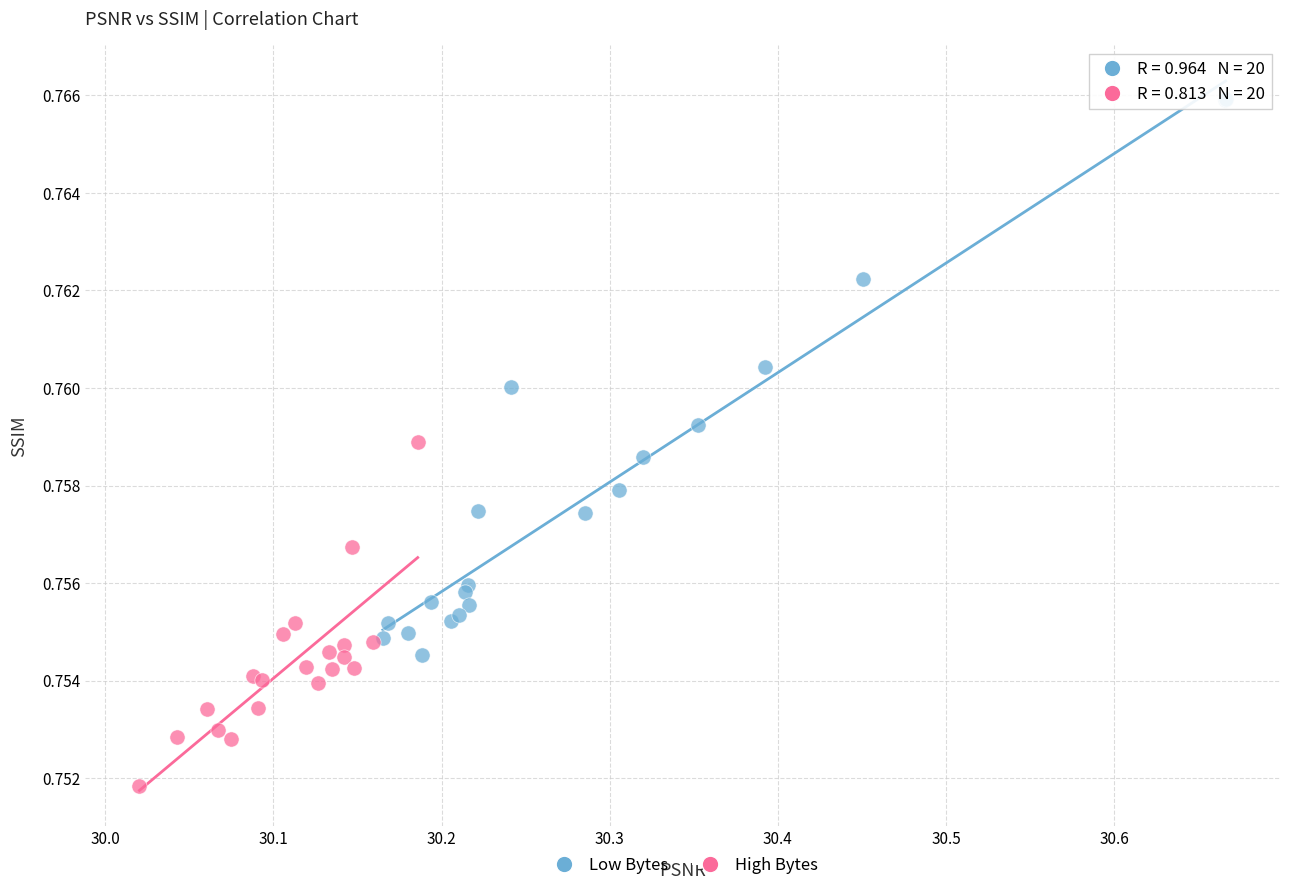

Which series reaches the maximum Y coordinate?

Low Bytes